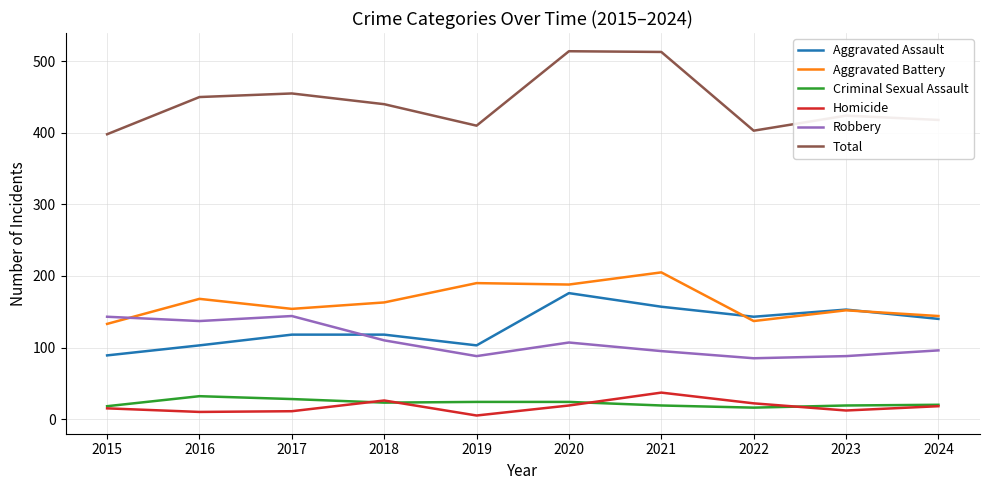

Is it true that Aggravated Assault equals 103 at 2019?

True